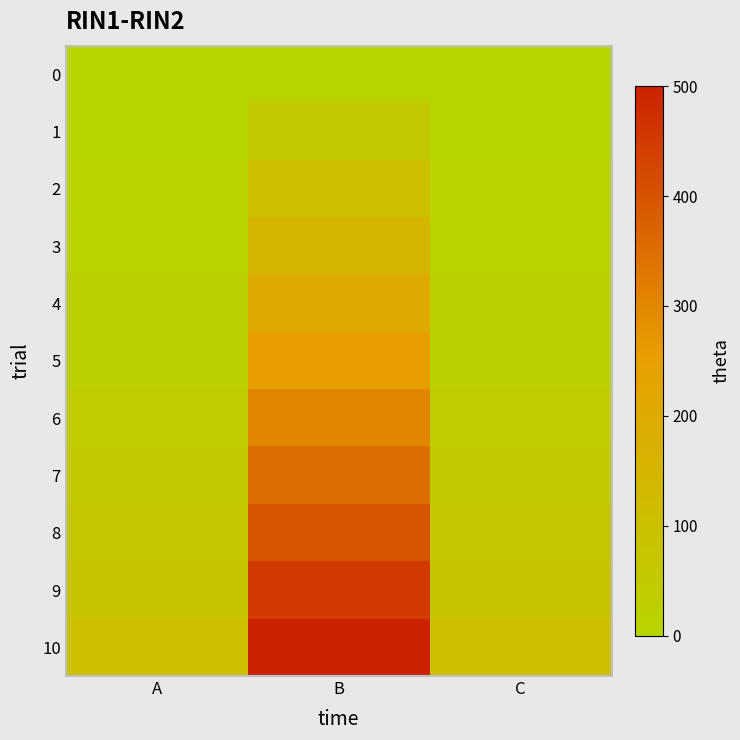

What is the total value across all series at B?

2750